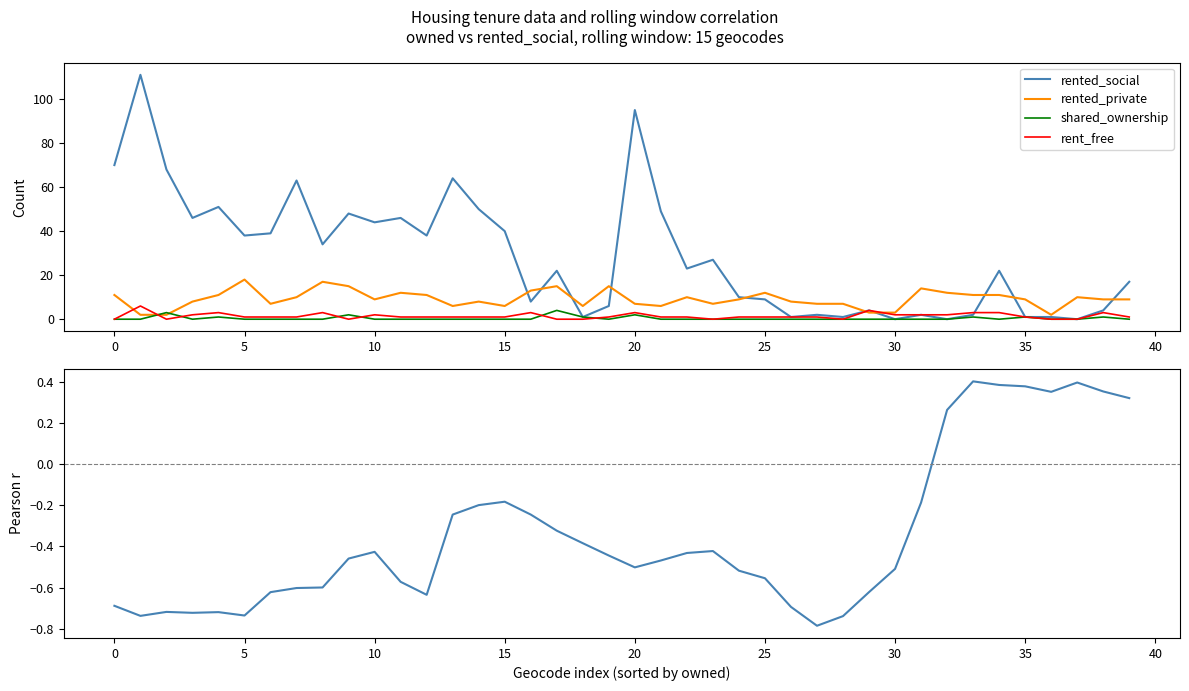

What is the total value across all series at 24?

19.5